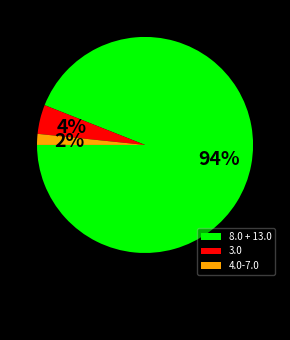

Is there any slice that represents more than half of the pie?

Yes